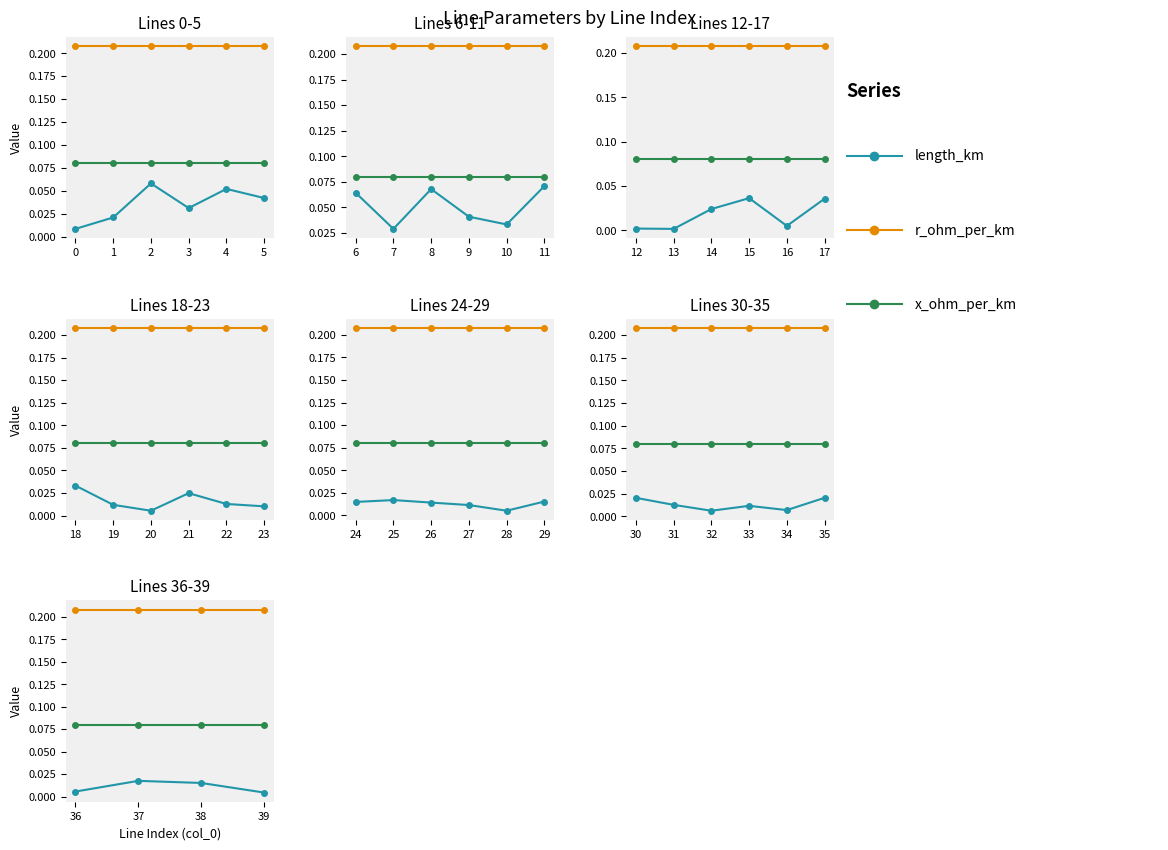

What position from the right is 0?

3